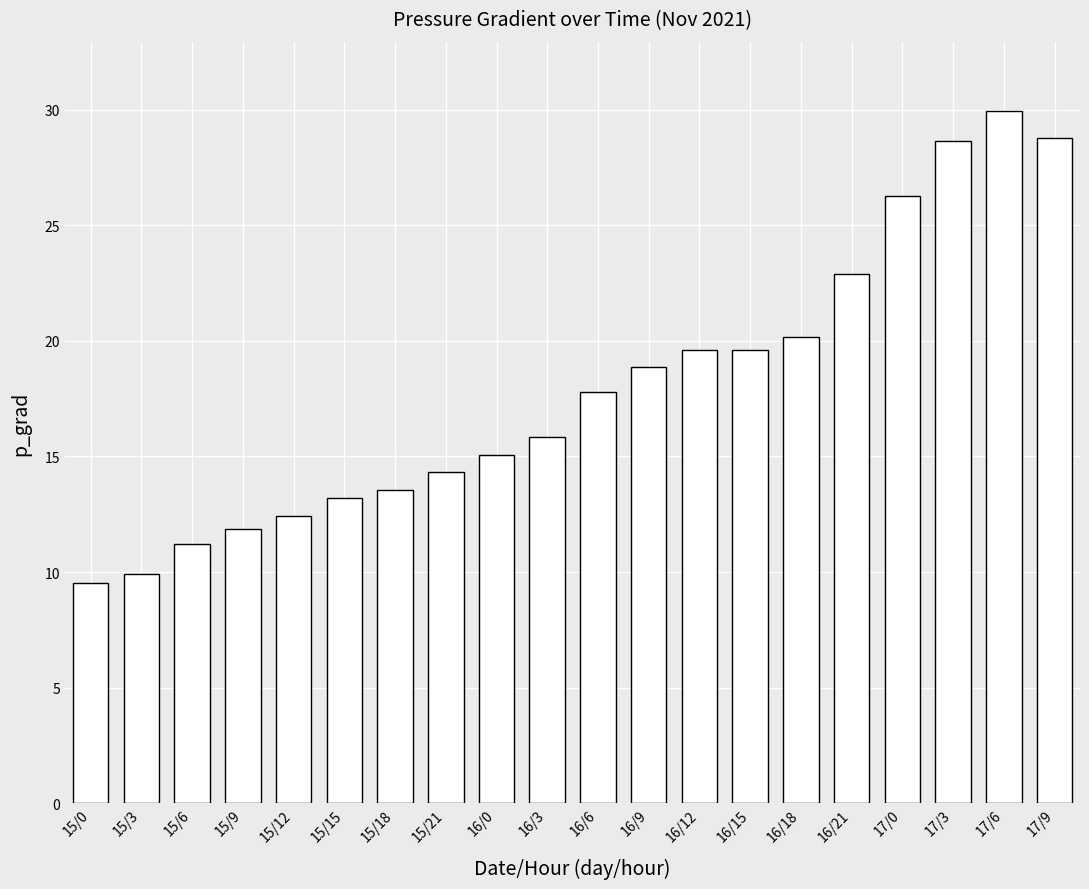

How many data points are less than 17?

10